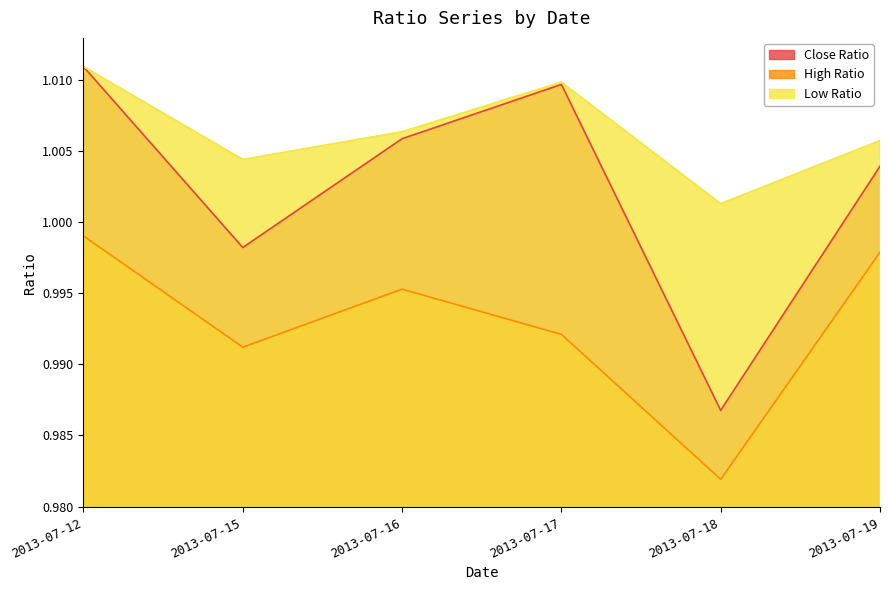

How many categories are shown in the chart?

6